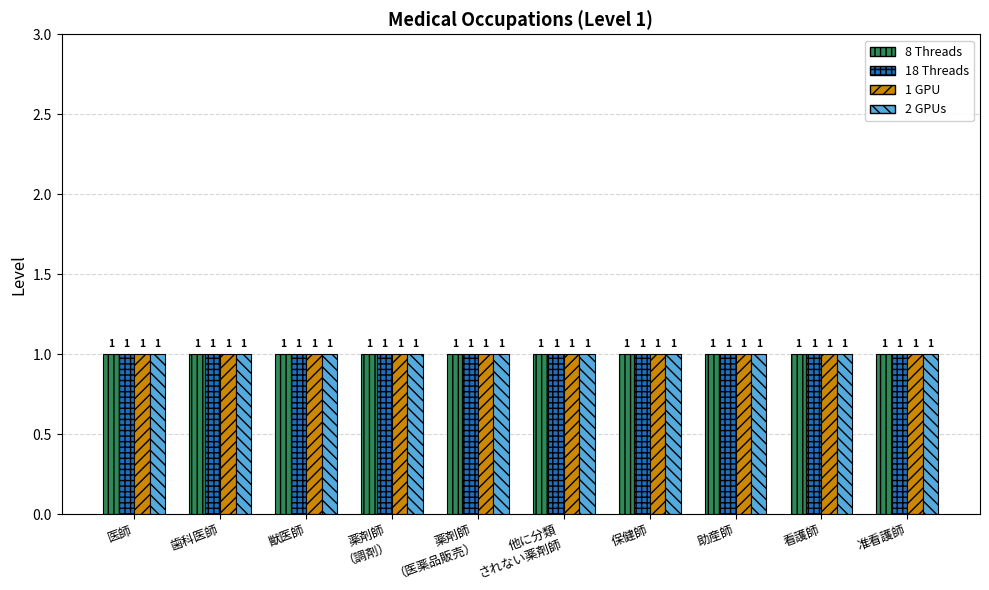

Does the chart contain any negative values?

No